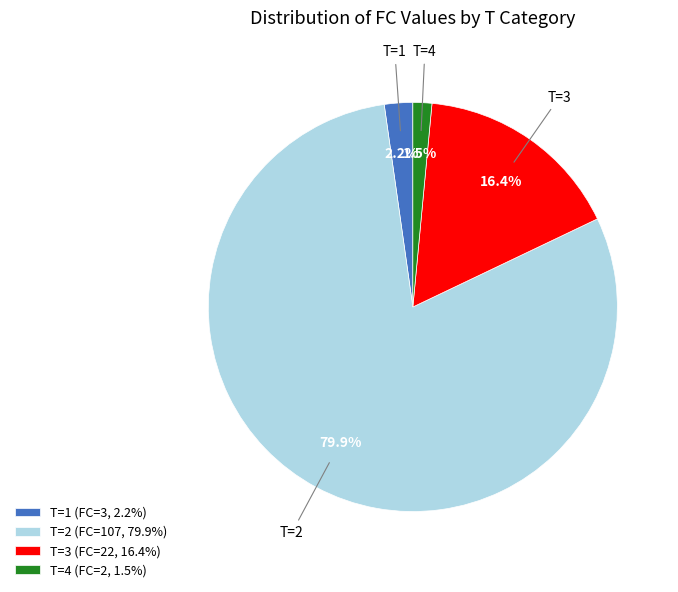

Is there any slice that represents more than half of the pie?

Yes